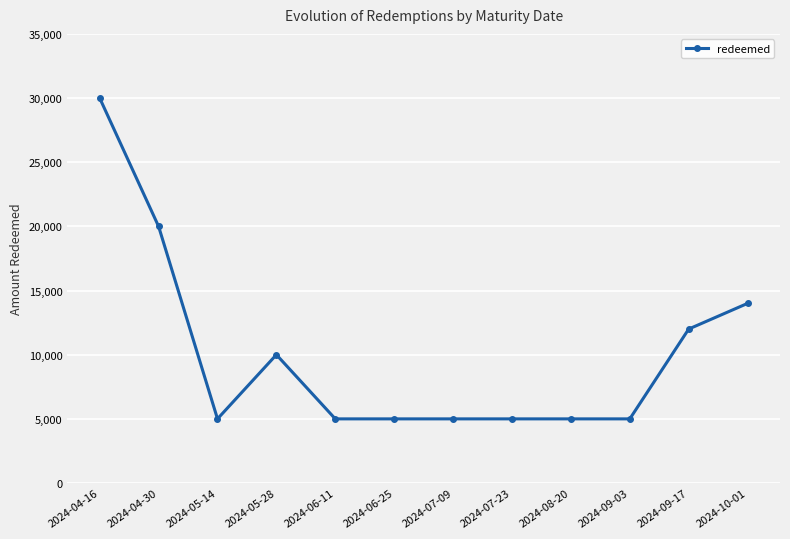

What is the label of the 7th point from the left?

2024-07-09